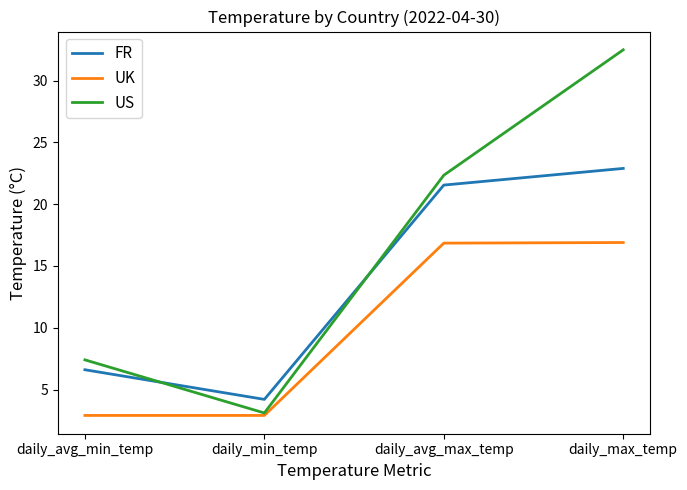

What is the difference between the maximum and minimum values in the FR series?

18.7